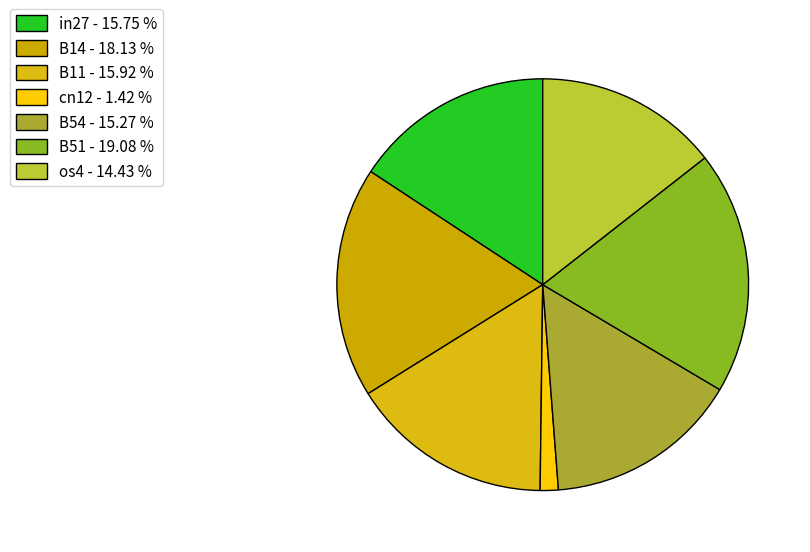

To the nearest percent, what percentage of the pie is B14?

18%